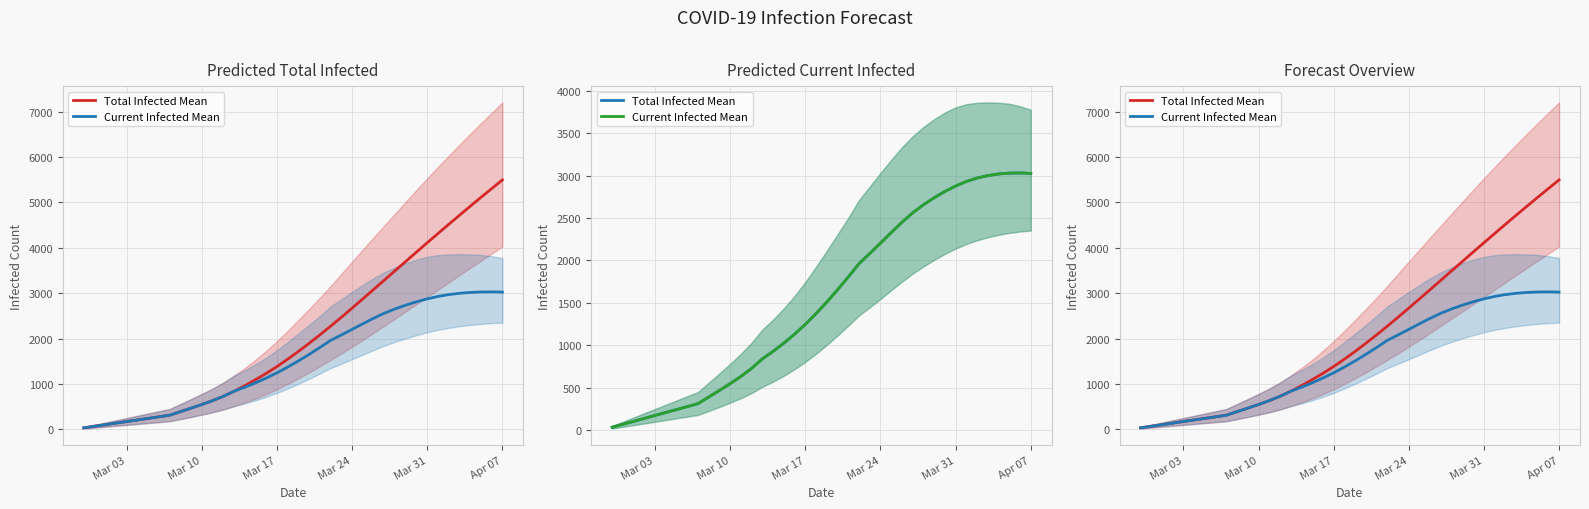

Which series has the largest total across all categories?

Total Infected Mean